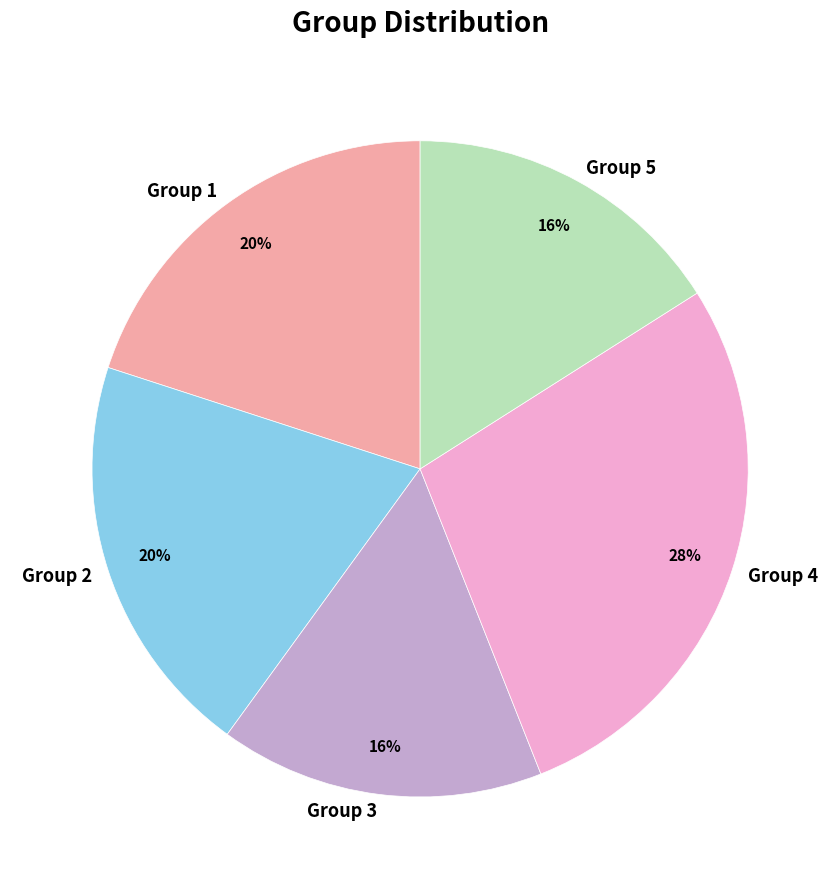

How many segments does this pie chart have?

5